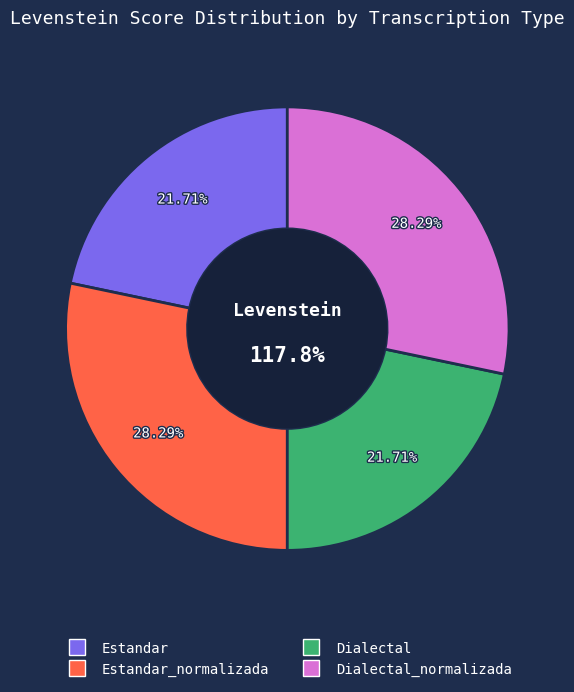

Is it true that Dialectal is 22% of the pie?

True